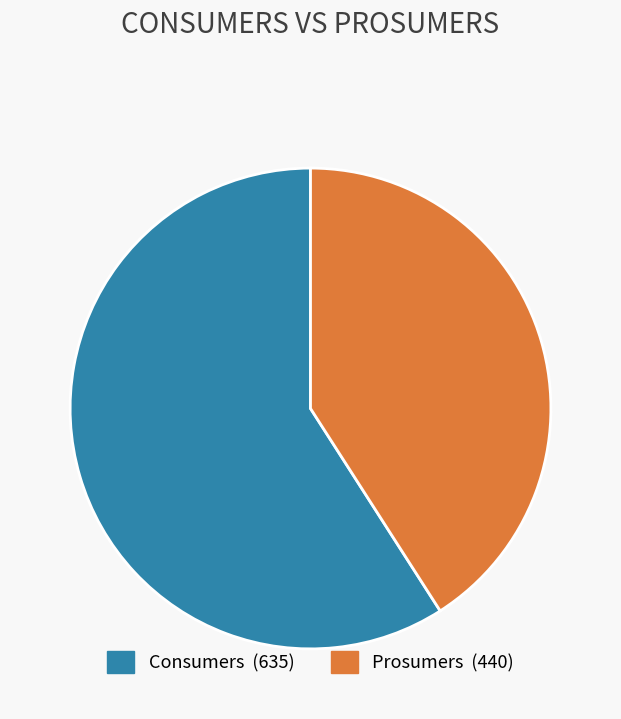

How many segments does this pie chart have?

2